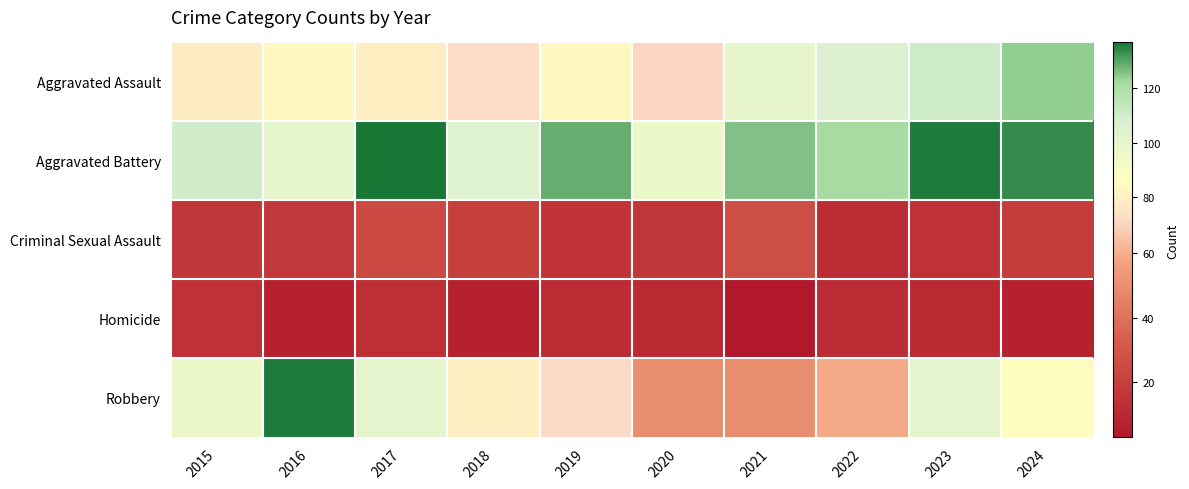

What is the spread (max minus min) of values at 2022?

110